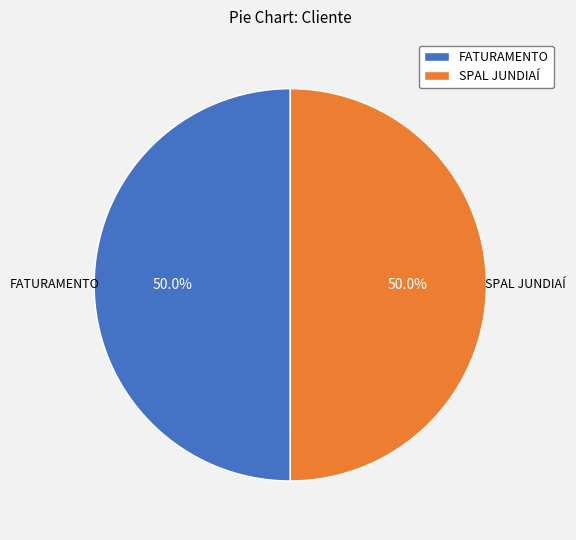

What portion of the pie excludes FATURAMENTO?

50.0%